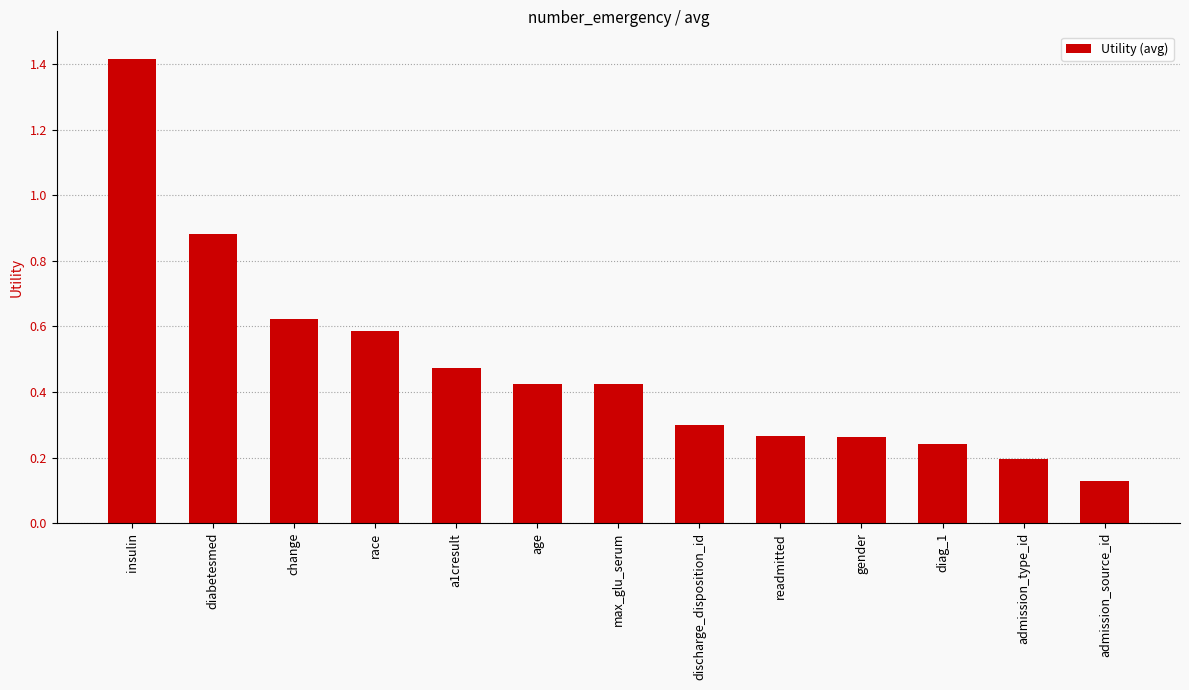

Is it true that the value at diag_1 is 0.2?

True